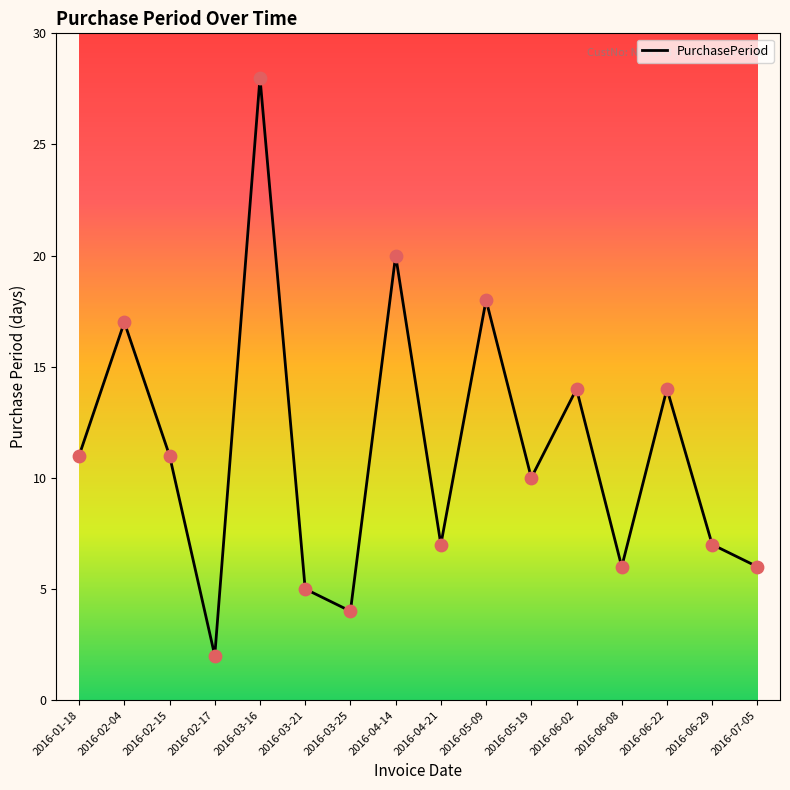

Approximately how many times larger is the value at 2016-03-25 compared to 2016-06-22?

0.3